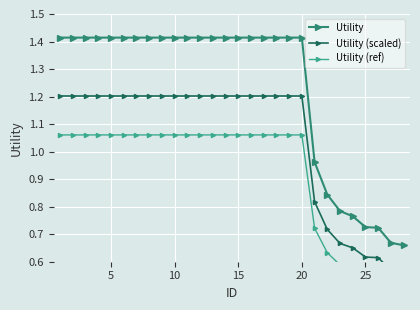

What is the highest value of the Utility (ref) series?

1.1